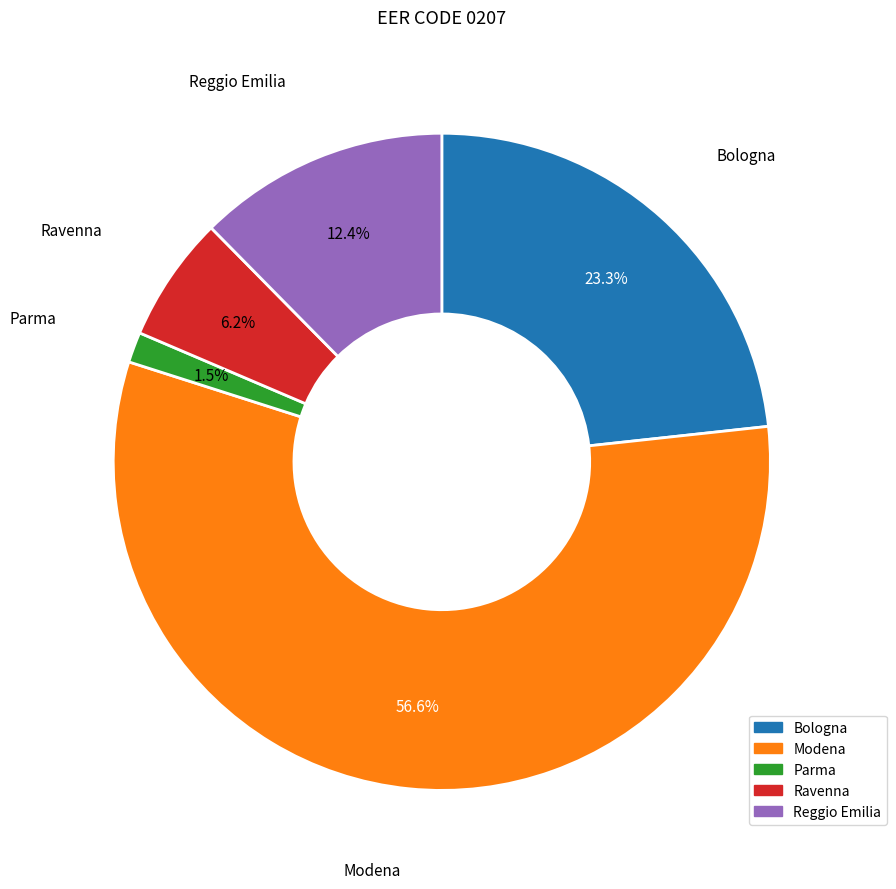

How many slices are in this pie chart?

5